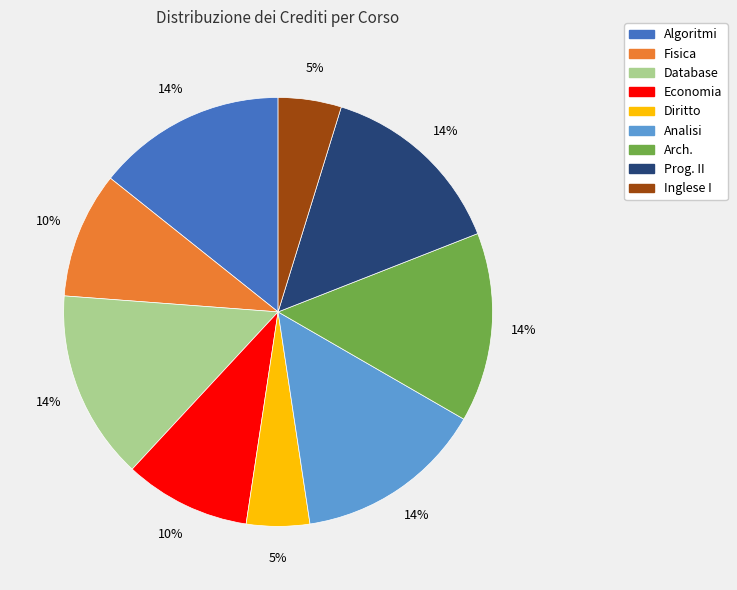

Combined, do Prog. II and Arch. account for over 50%?

No